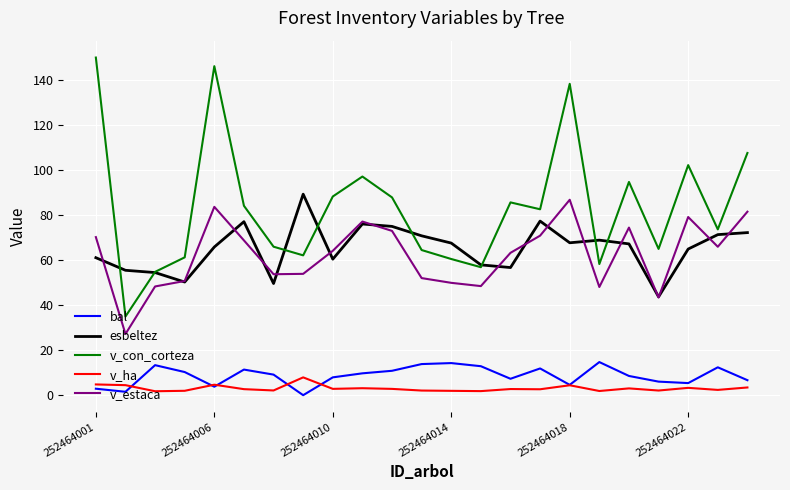

True or false: v_estaca and v_ha cross at least once.

False